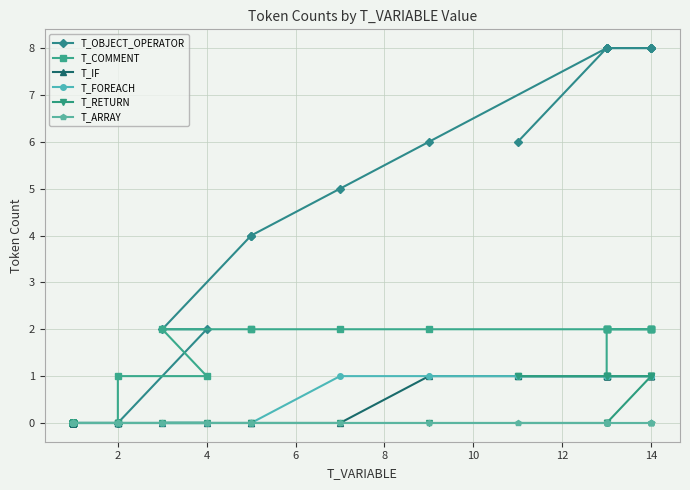

Is the value of T_COMMENT at 14 greater than the value of T_OBJECT_OPERATOR at 8?

No